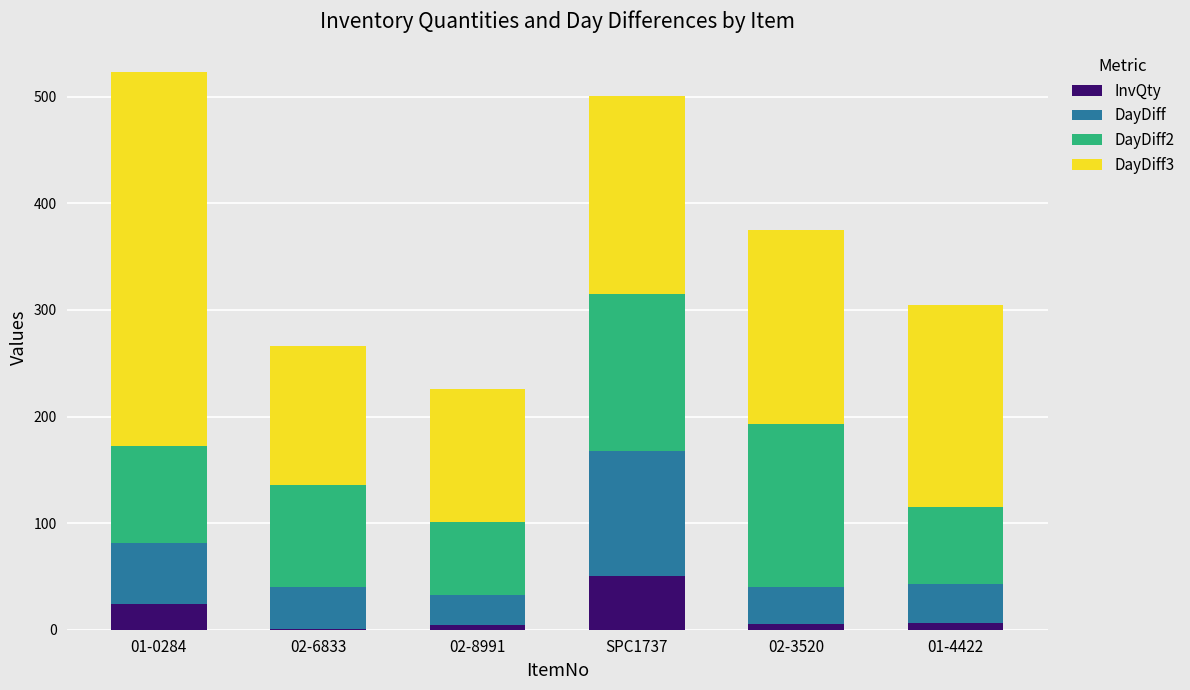

At which label does InvQty reach its peak?

SPC1737